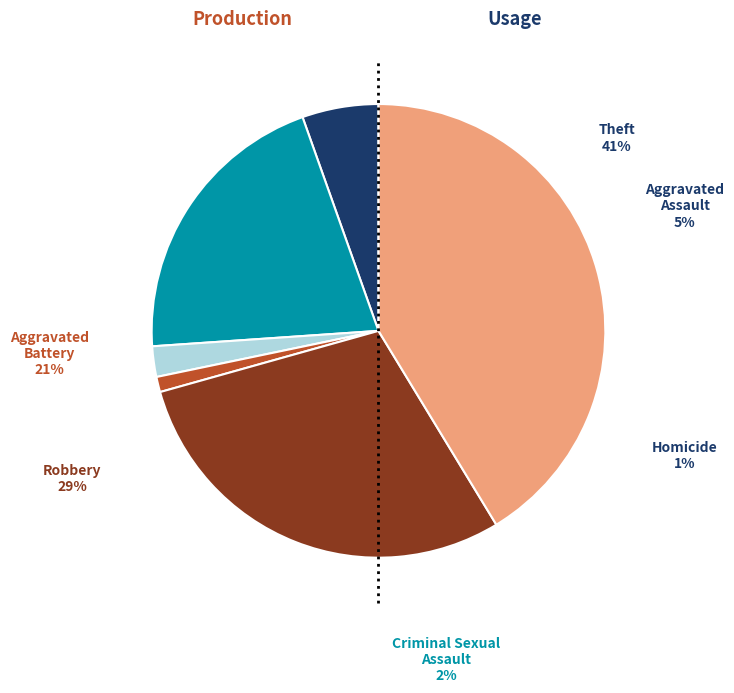

Is there a majority slice in this chart?

No